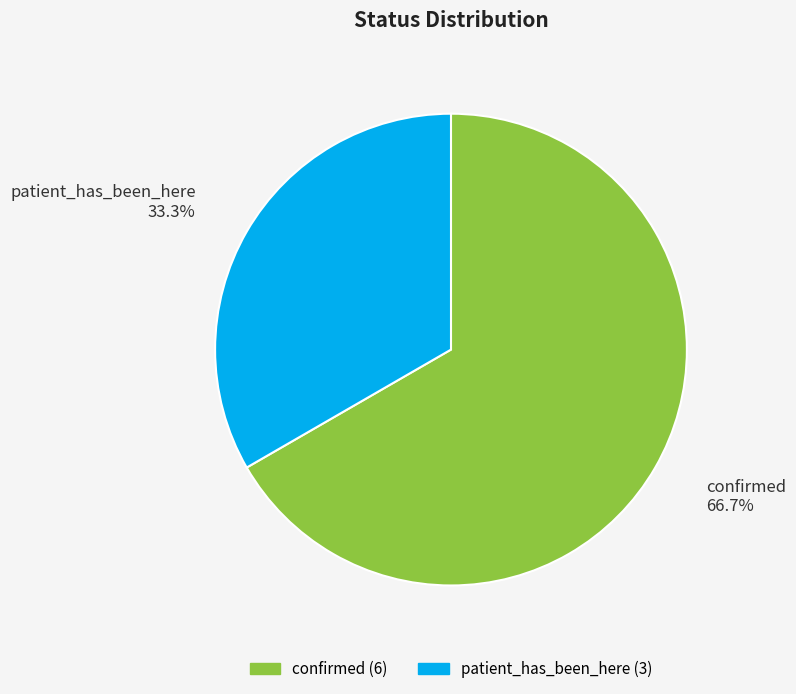

Combined, what portion of the pie is confirmed and patient_has_been_here?

100.0%